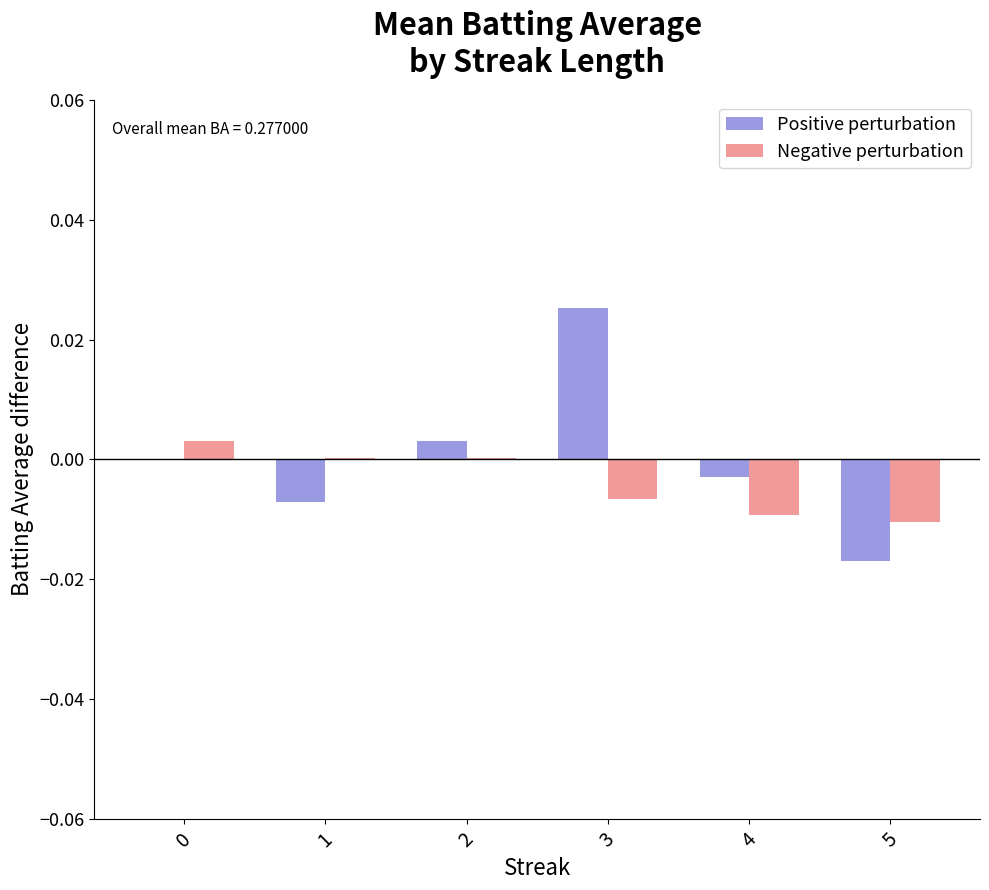

Between 2 and 3, which series saw the biggest shift?

Positive perturbation